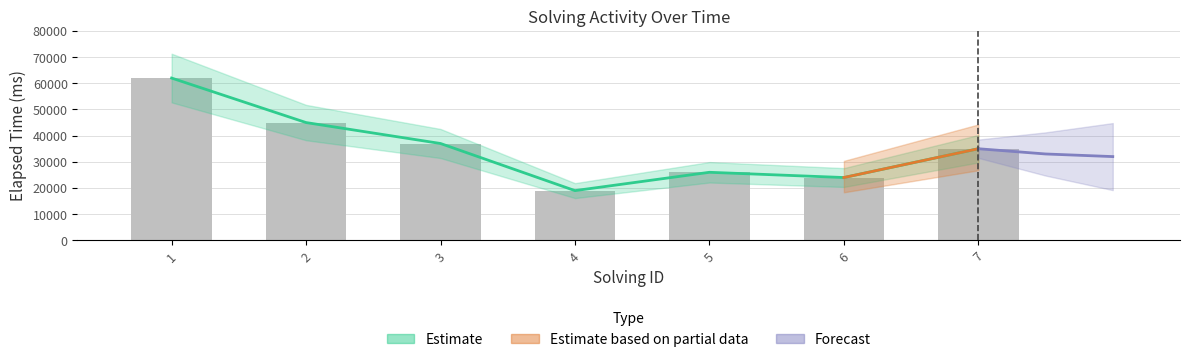

Which has a higher value, 2 or 5?

2